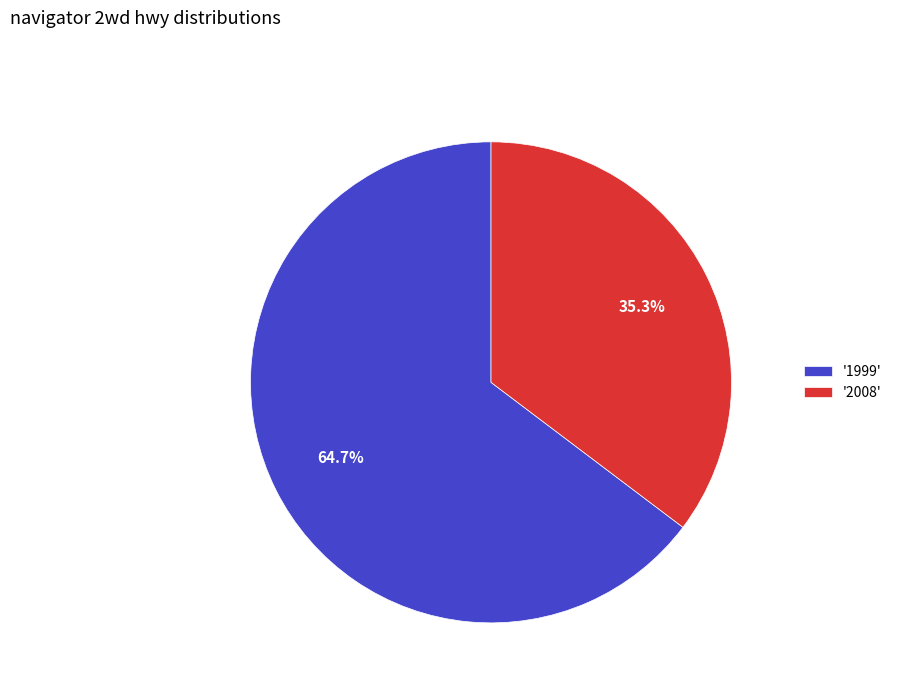

How many segments does this pie chart have?

2